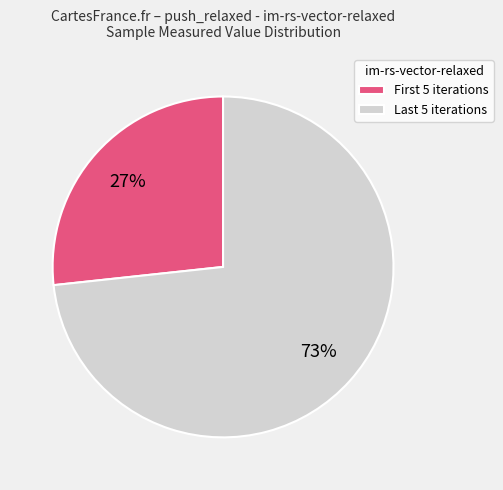

Does any single category account for the majority?

Yes